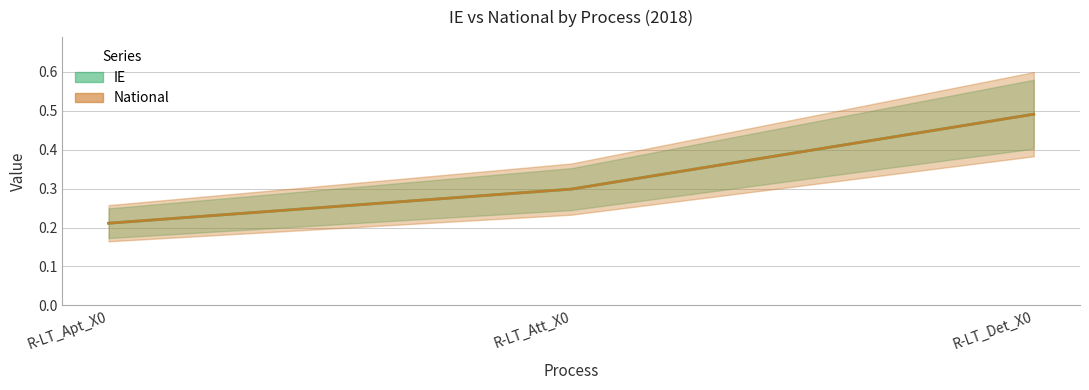

Is the value of IE at R-LT_Att_X0 greater than the value of National at R-LT_Apt_X0?

Yes